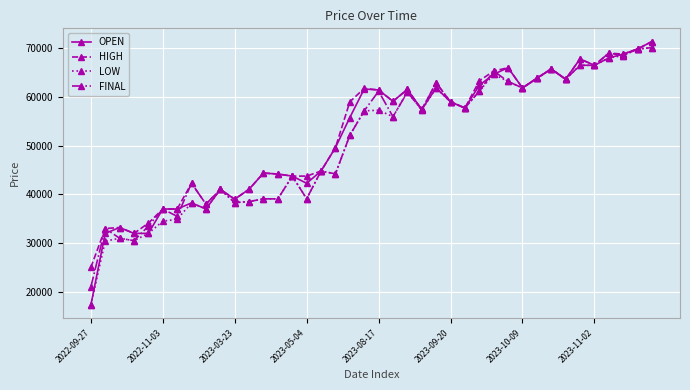

How many series are shown in this chart?

4